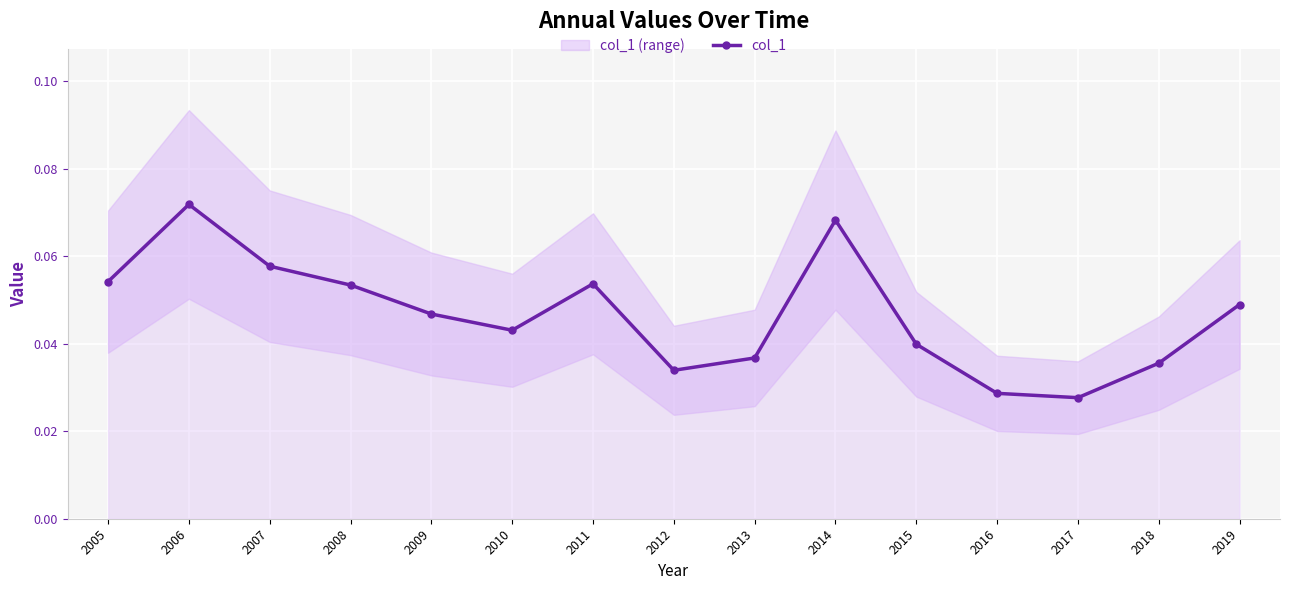

Count the number of categories in the chart.

15